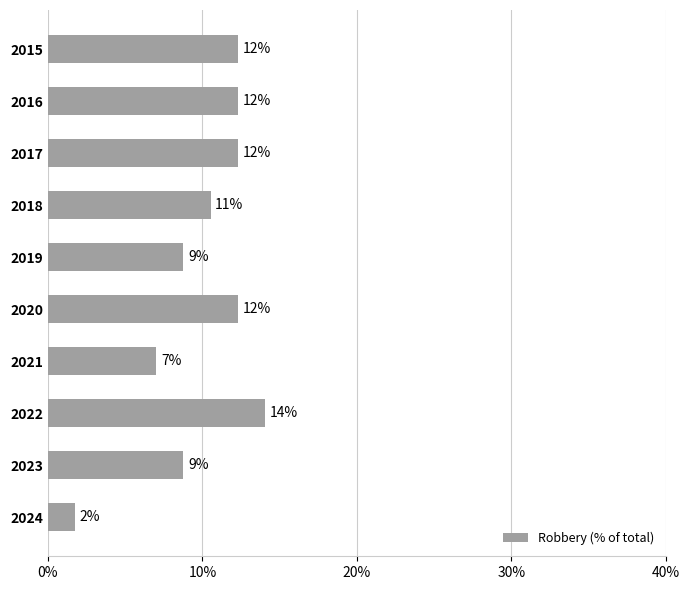

What is the smallest value displayed?

1.8